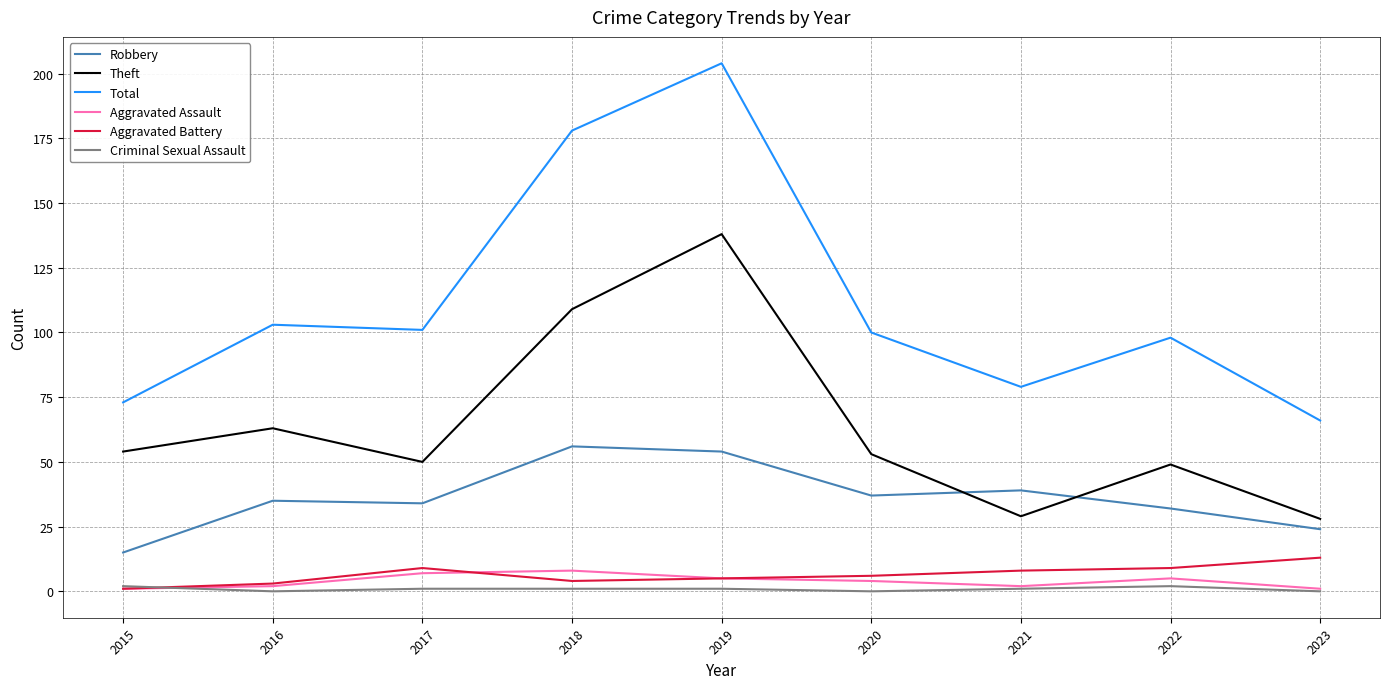

What are all the series names shown in the legend?

Robbery, Theft, Total, Aggravated Assault, Aggravated Battery, Criminal Sexual Assault